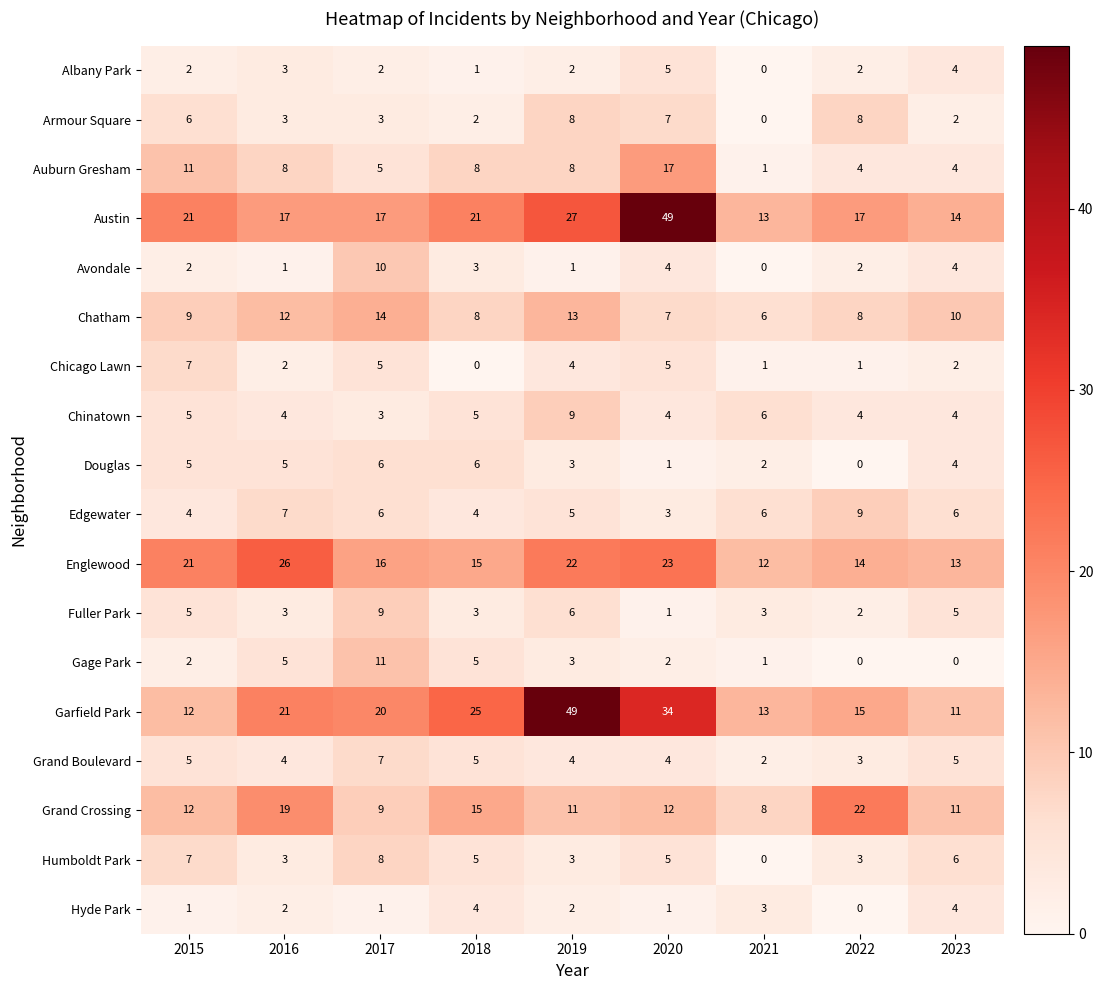

Which series has the widest spread of values?

Garfield Park